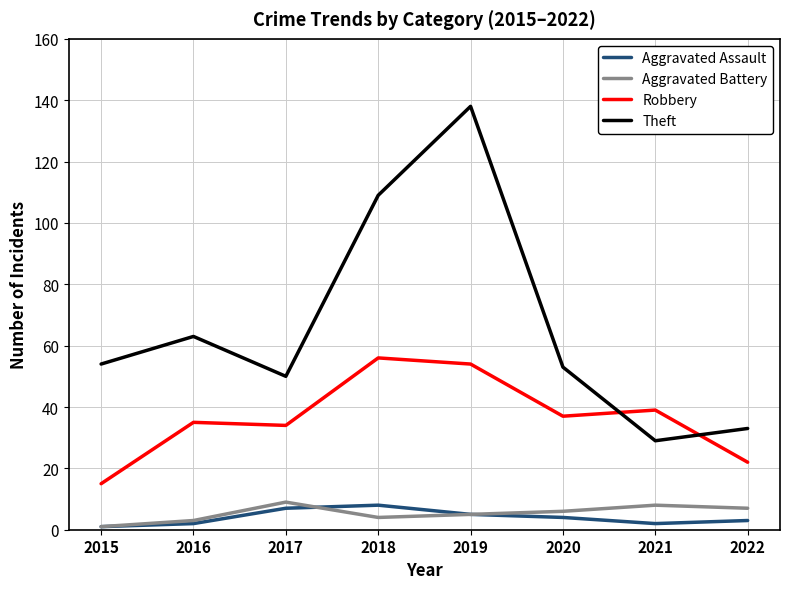

Is it true that Theft equals 138 at 2019?

True